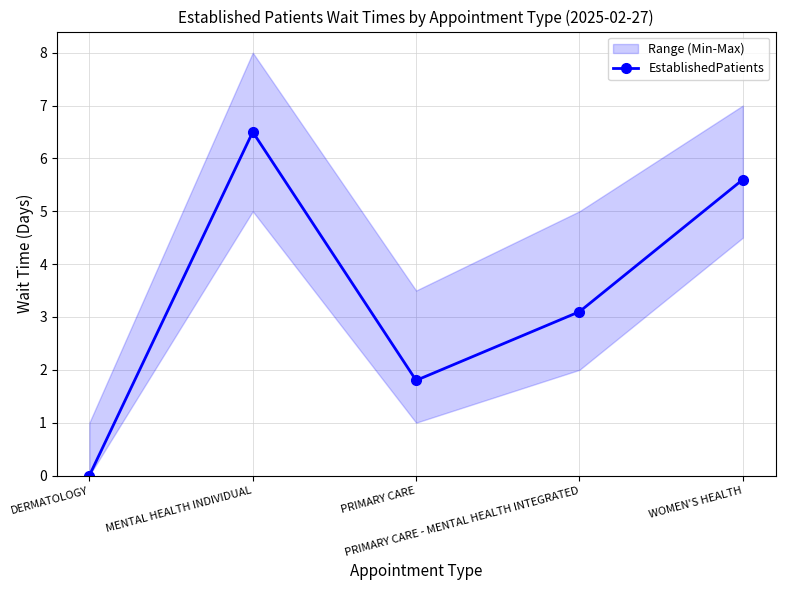

List the labels in order of value, largest first.

MENTAL HEALTH INDIVIDUAL, WOMEN'S HEALTH, PRIMARY CARE - MENTAL HEALTH INTEGRATED, PRIMARY CARE, DERMATOLOGY